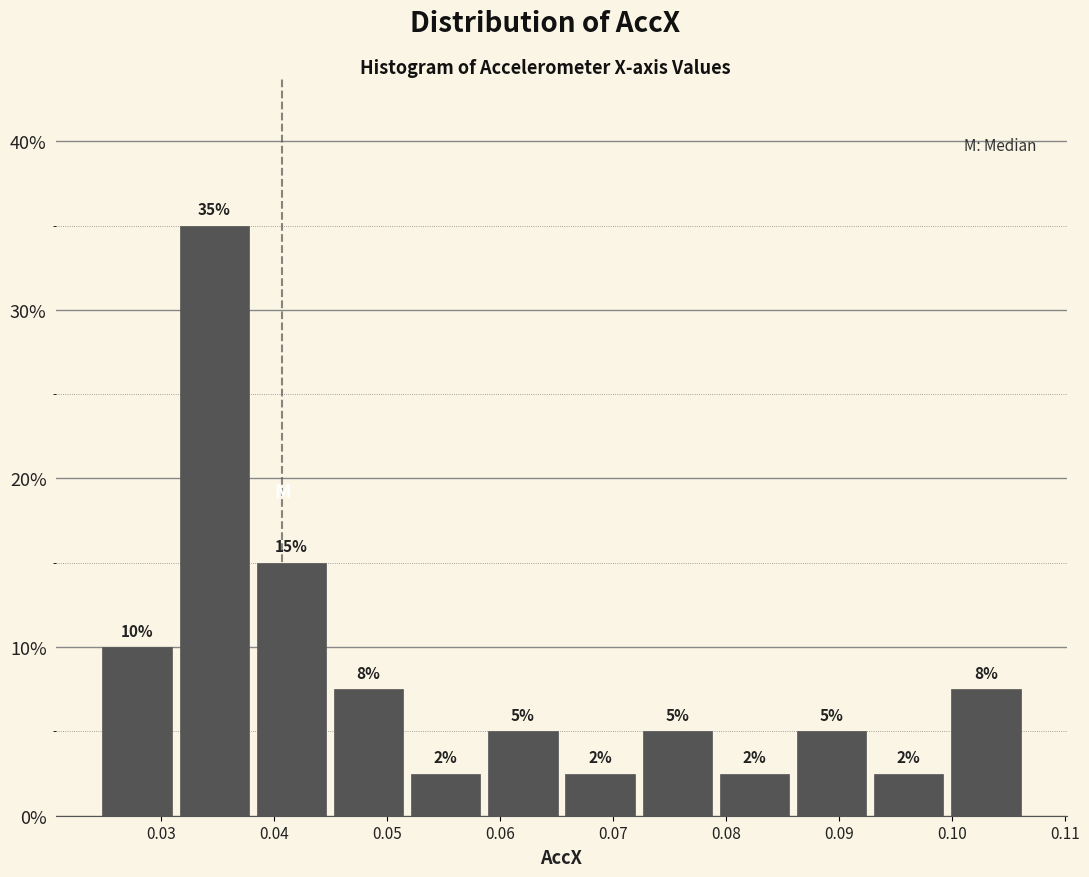

Which range on the x-axis has the tallest bar?

0.031 to 0.038